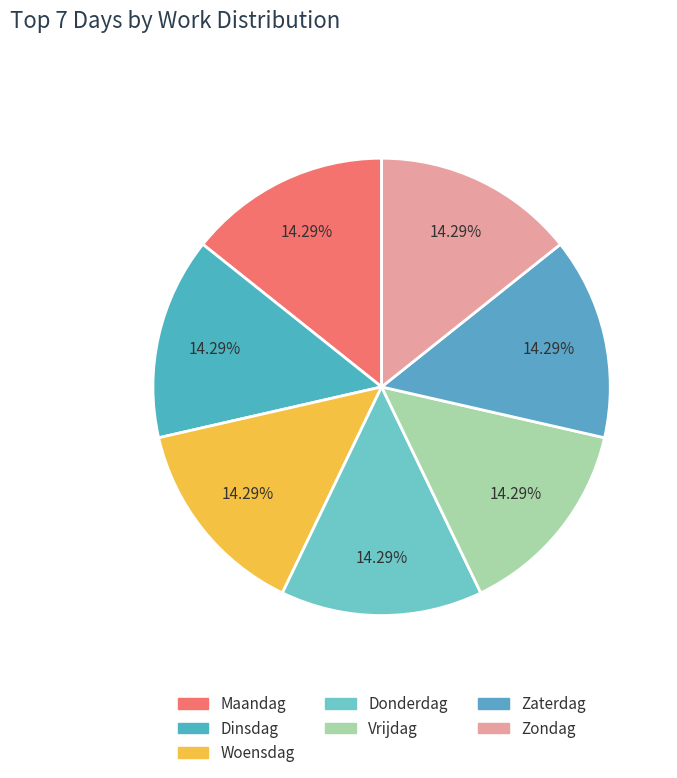

Rank the categories by value from lowest to highest.

Zondag, Zaterdag, Donderdag, Woensdag, Dinsdag, Maandag, Vrijdag